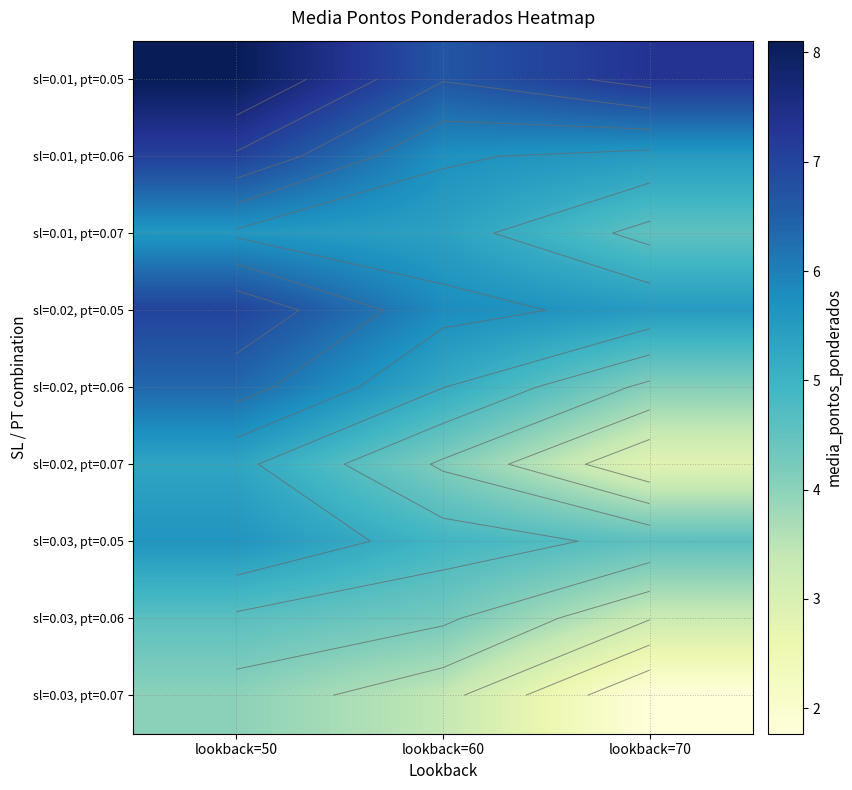

The sl=0.02, pt=0.06 series shows 1.7 at lookback=70. True or false?

False